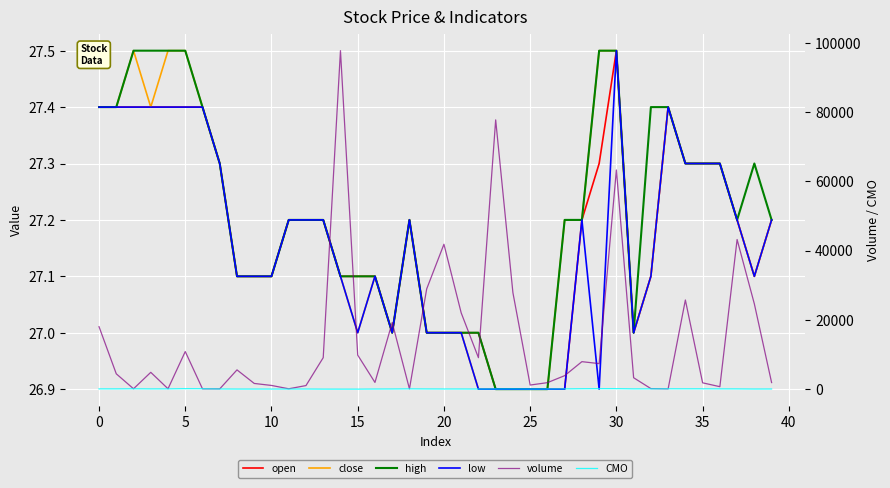

How many categories are shown in the chart?

40